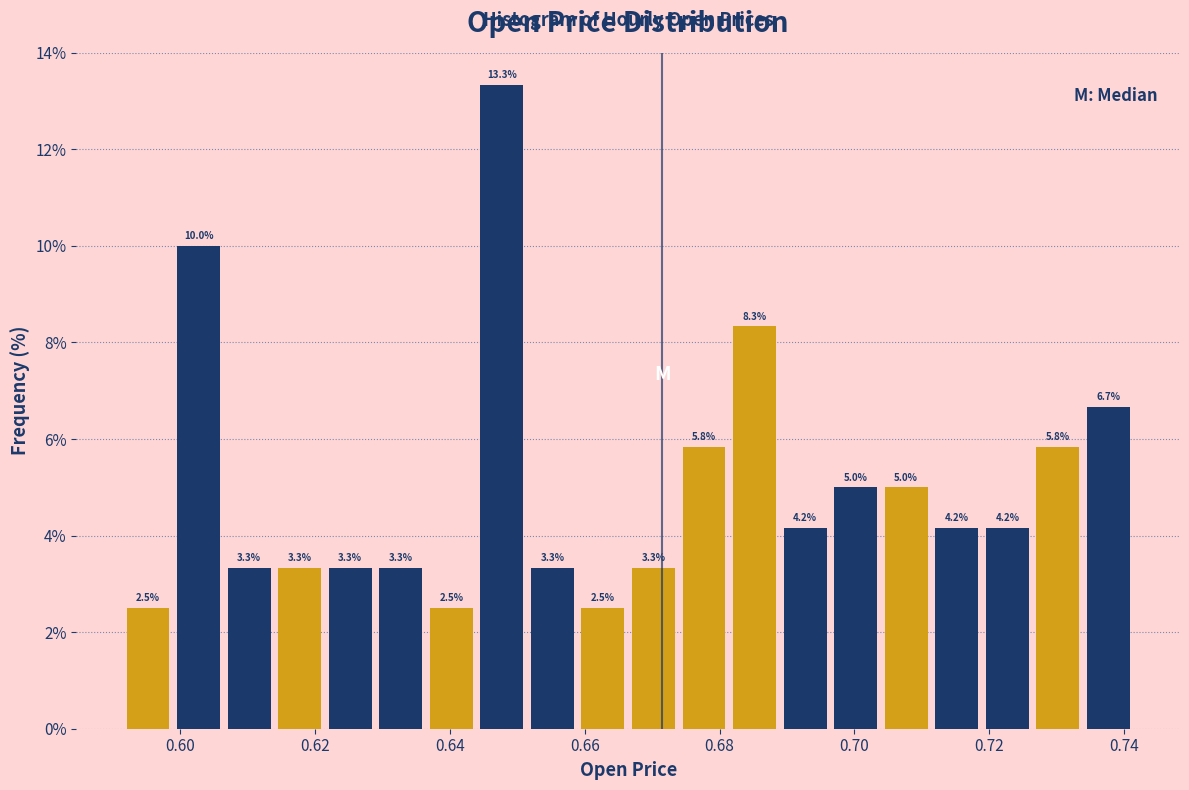

Read against the x-axis, roughly where is the centre of the tallest bar?

0.648